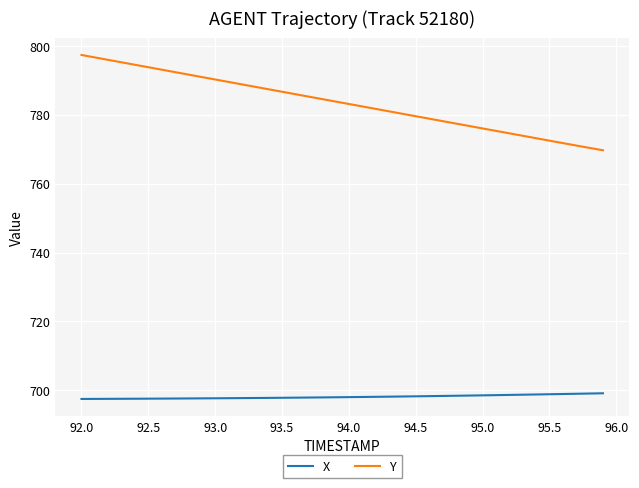

Which series has the largest range (max minus min)?

Y